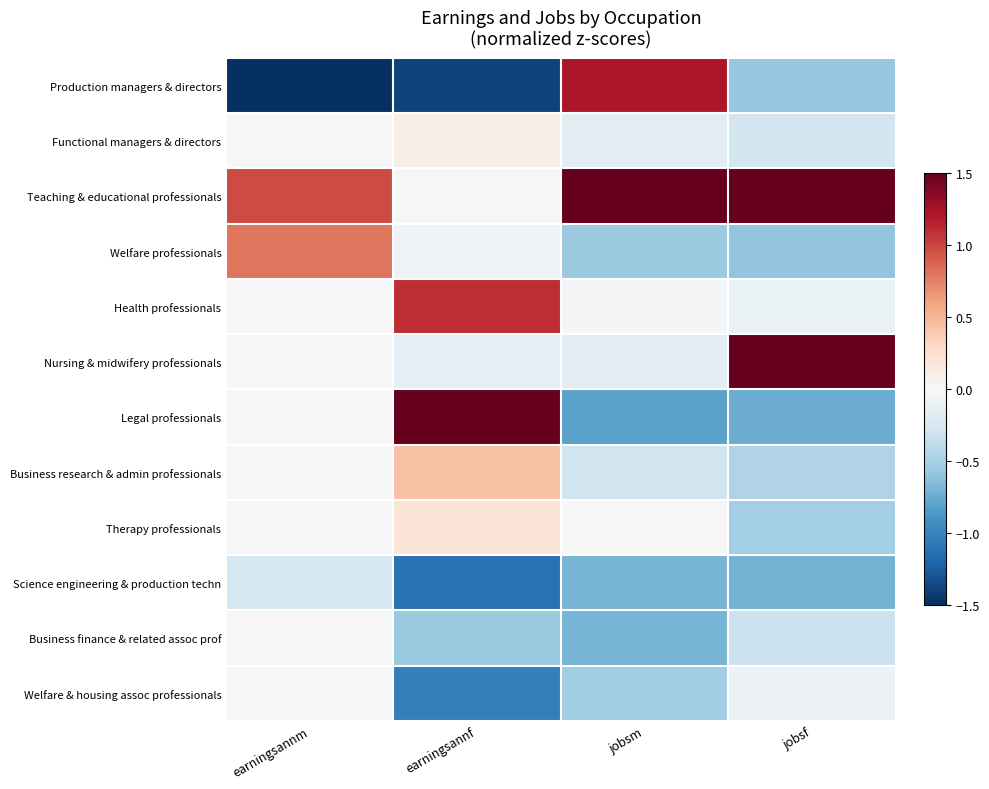

Which series has the largest total across all categories?

Teaching & educational professionals